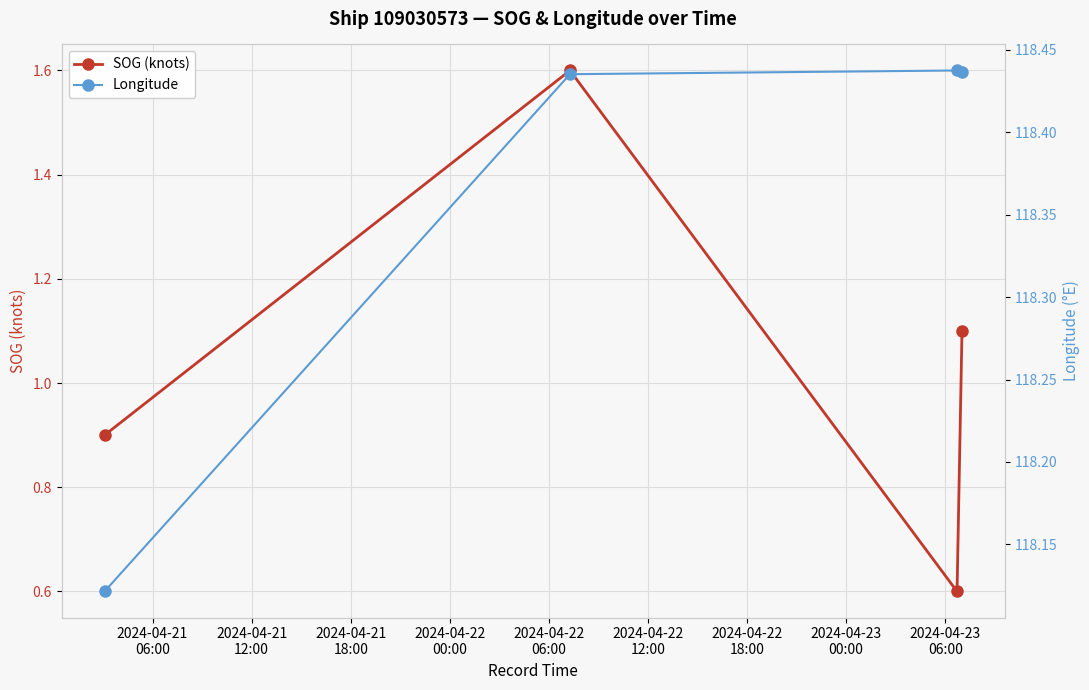

What is the value of the SOG (knots) point at the 4th from the left?

1.1